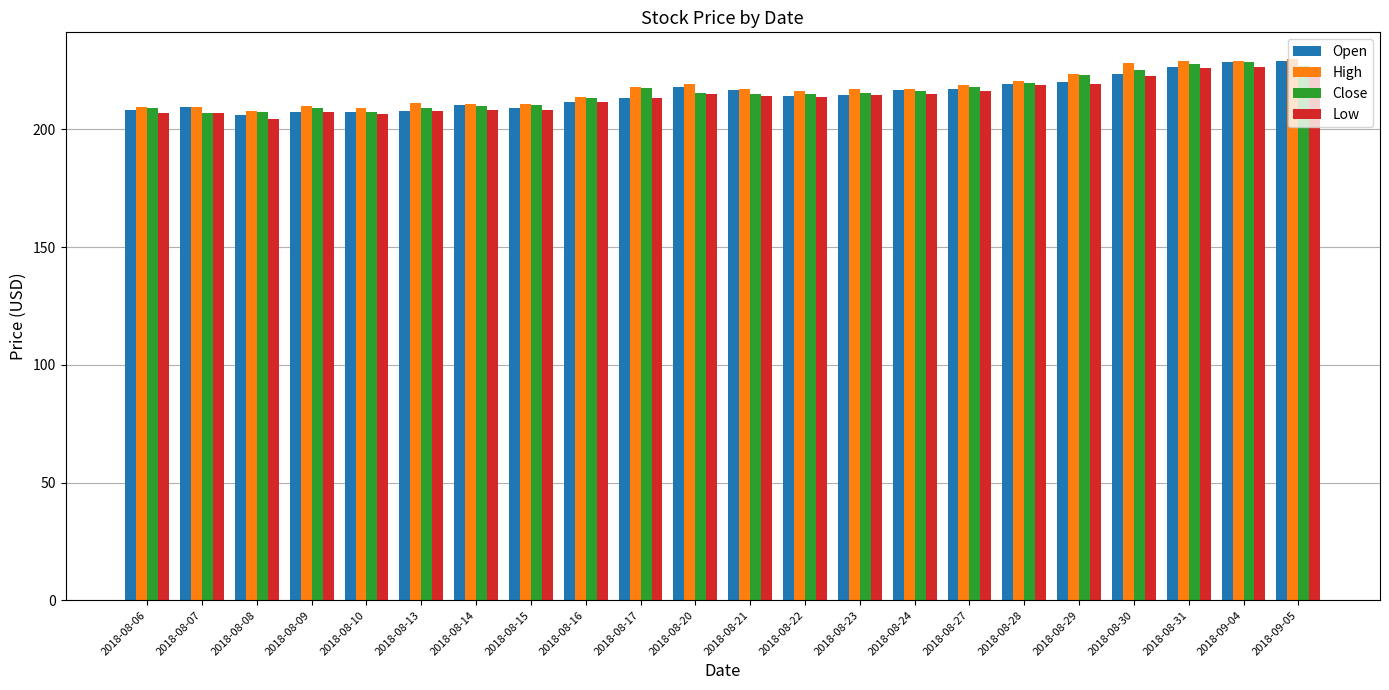

What is the sum of the Low values at 2018-08-31 and 2018-08-20?

441.1